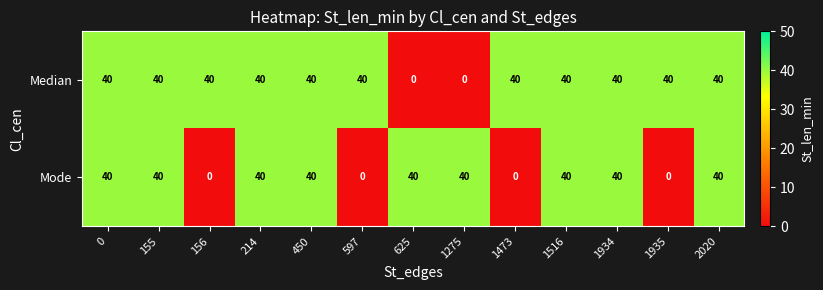

What is the difference between the maximum and second lowest values in the Mode series?

40